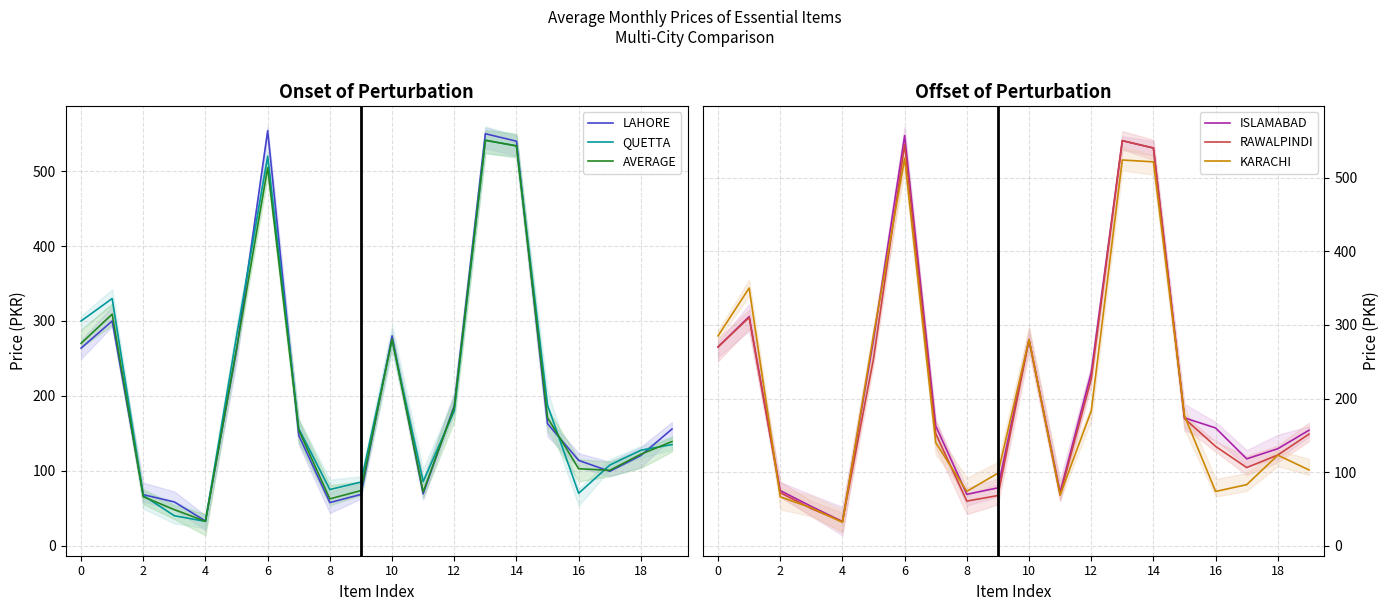

Count the number of data series in this chart.

6